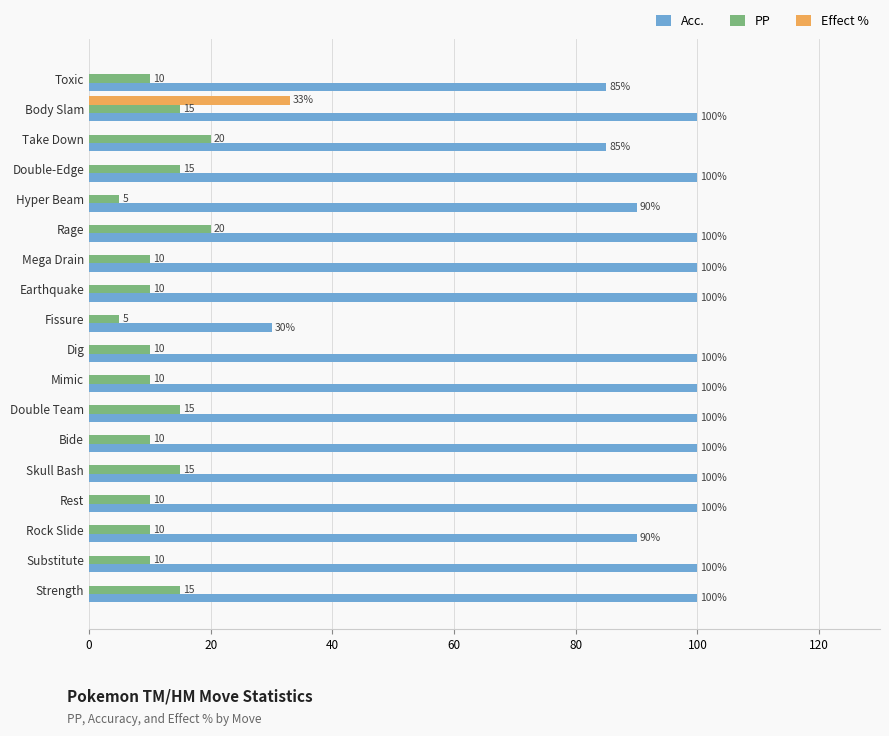

The PP series shows 9 at Body Slam. True or false?

False